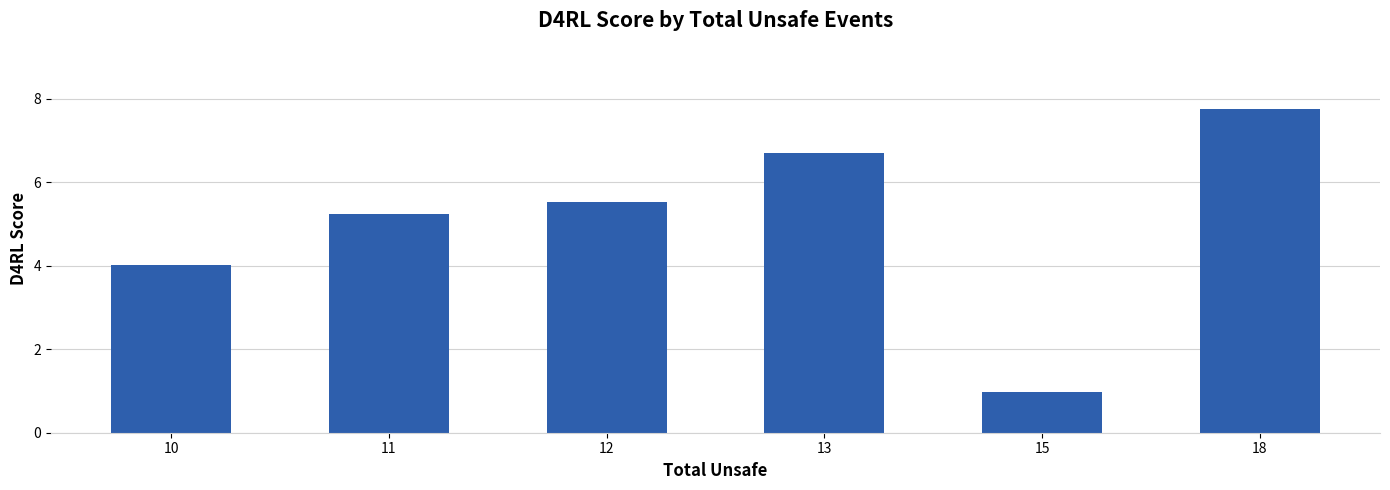

Between 12 and 13, which is larger?

13